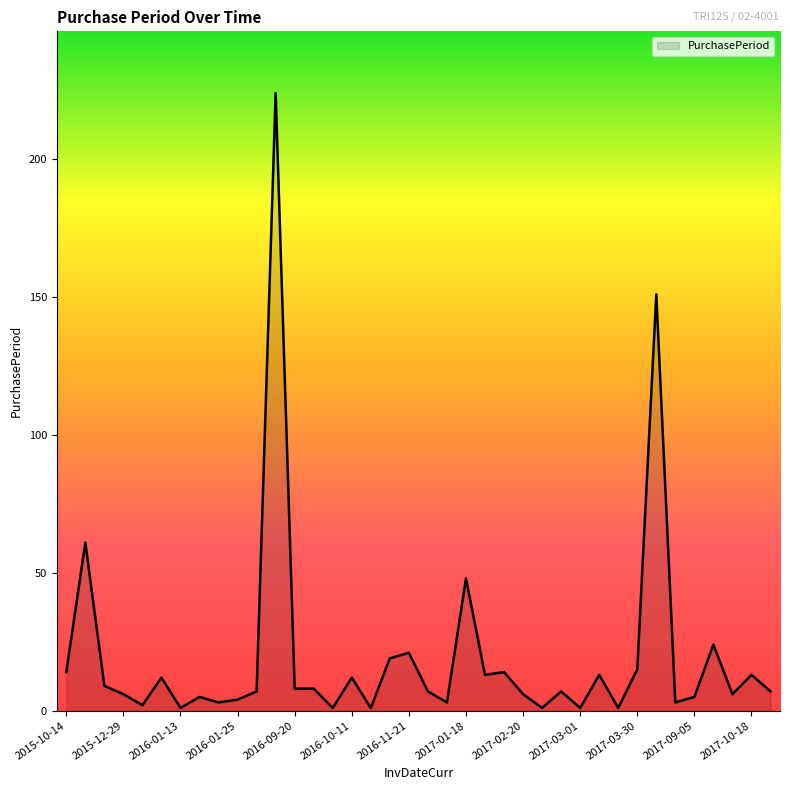

What is the maximum value shown in the chart?

224